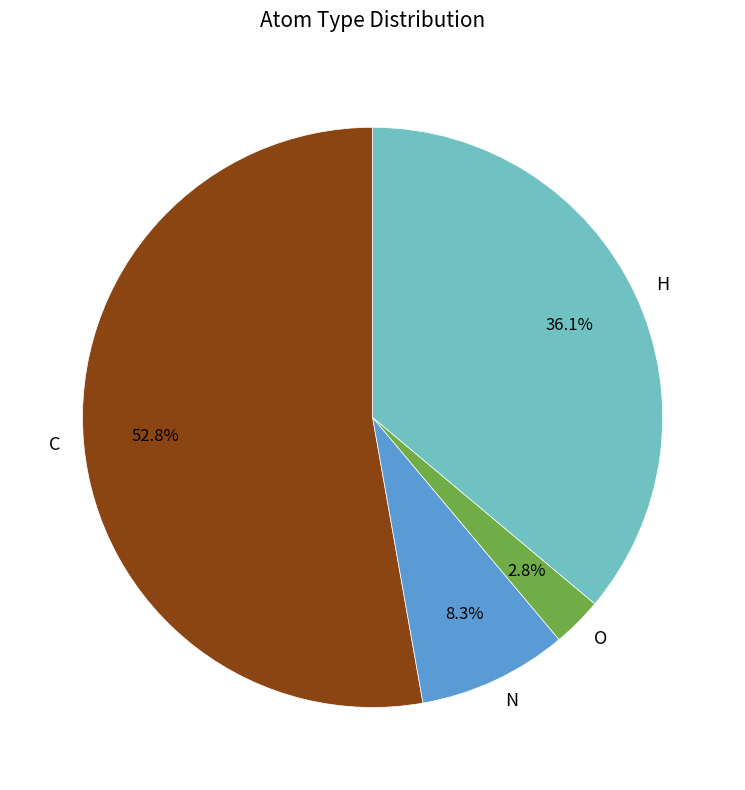

Rank the categories by value from lowest to highest.

O, N, H, C